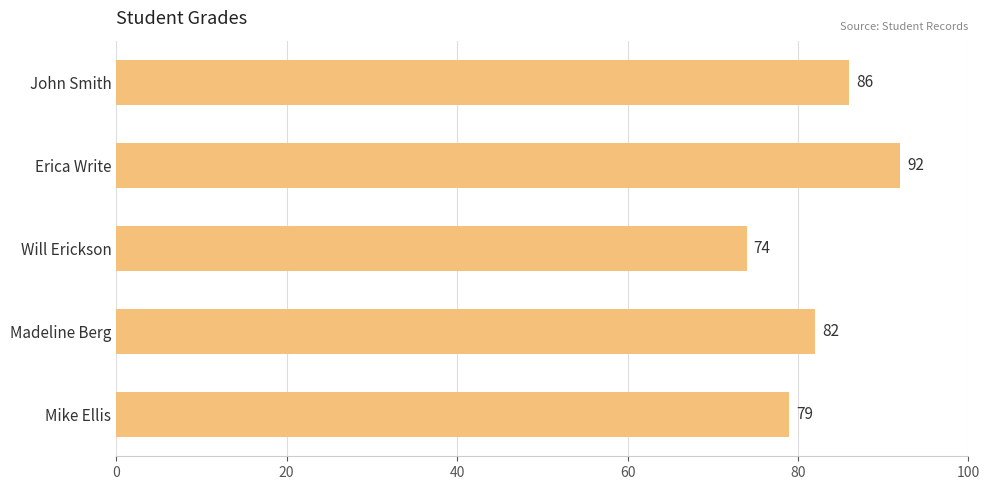

Does the chart contain any negative values?

No